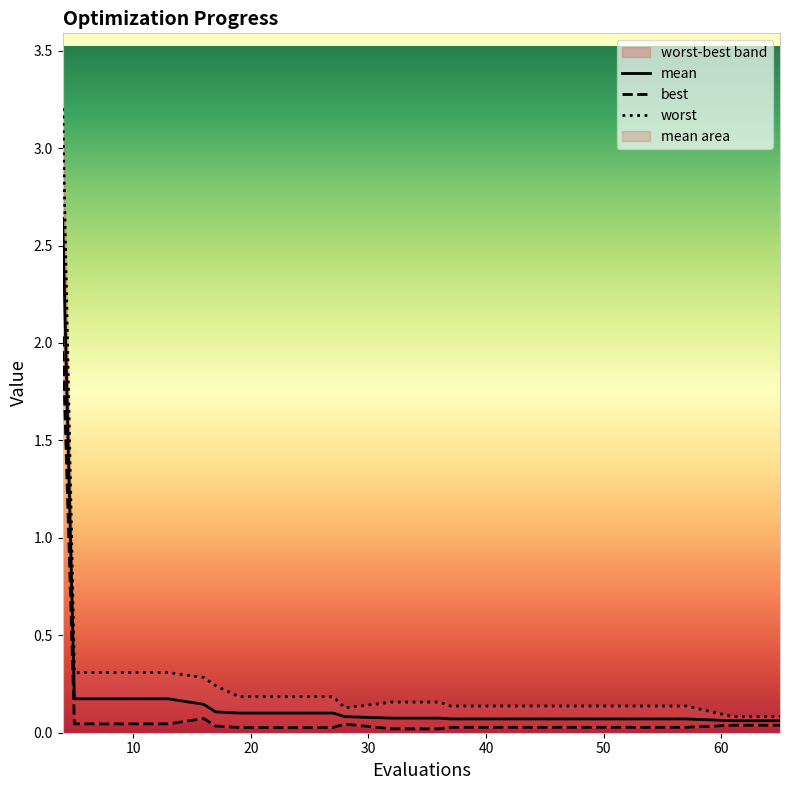

Reading right to left, what are all the values shown in this chart?

mean: 0.1	0.1	0.1	0.1	0.1	0.1	0.1	0.1	0.1	0.1	0.1	0.1	0.1	0.1	0.1	0.1	0.2	0.2	0.2	2.6
best: 0.0	0.0	0.0	0.0	0.0	0.0	0.0	0.0	0.0	0.0	0.0	0.0	0.0	0.0	0.0	0.1	0.0	0.0	0.0	2.0
worst: 0.1	0.1	0.1	0.1	0.1	0.1	0.1	0.1	0.2	0.2	0.1	0.2	0.2	0.2	0.2	0.3	0.3	0.3	0.3	3.2